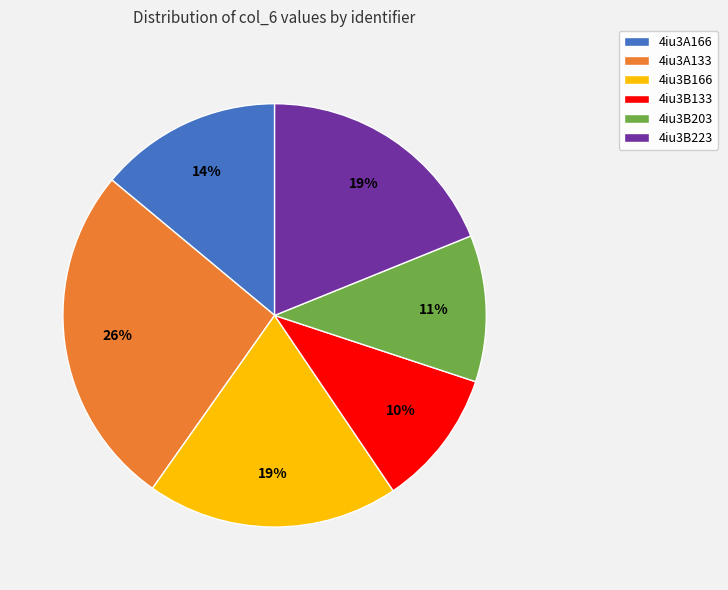

Is it true that 4iu3B223 is 8% of the pie?

False